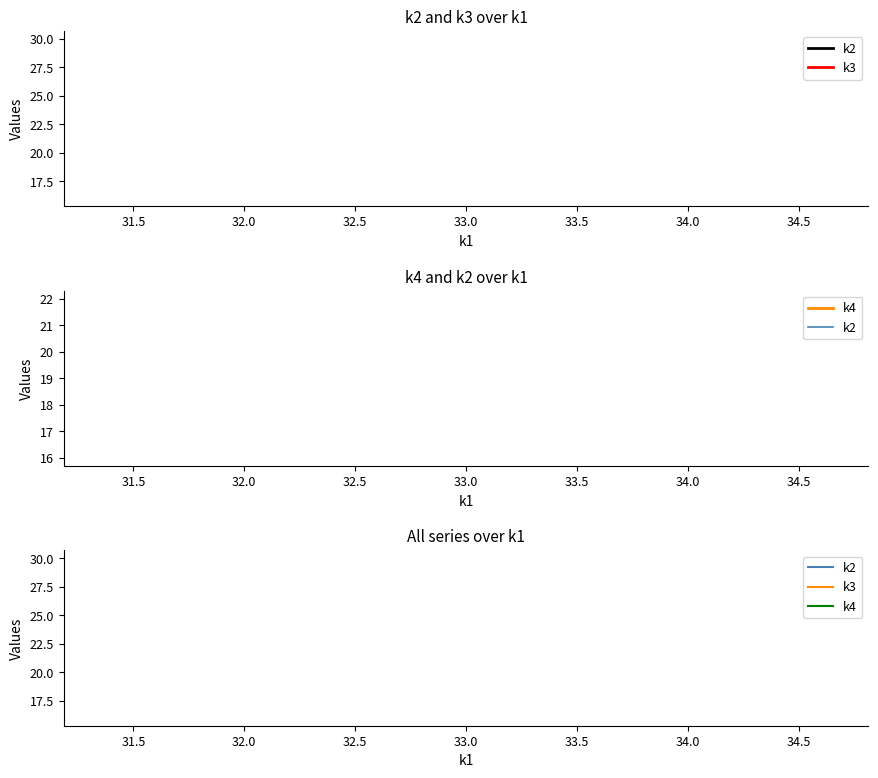

What are all the series names shown in the legend?

k2, k3, k4